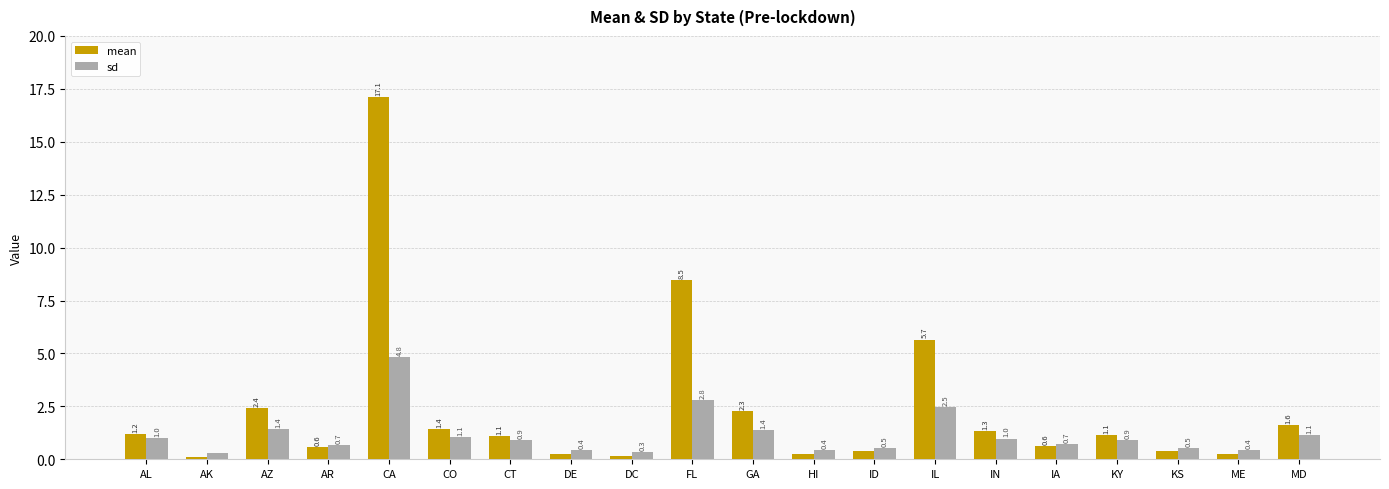

Is the value of sd at AK greater than the value of mean at FL?

No